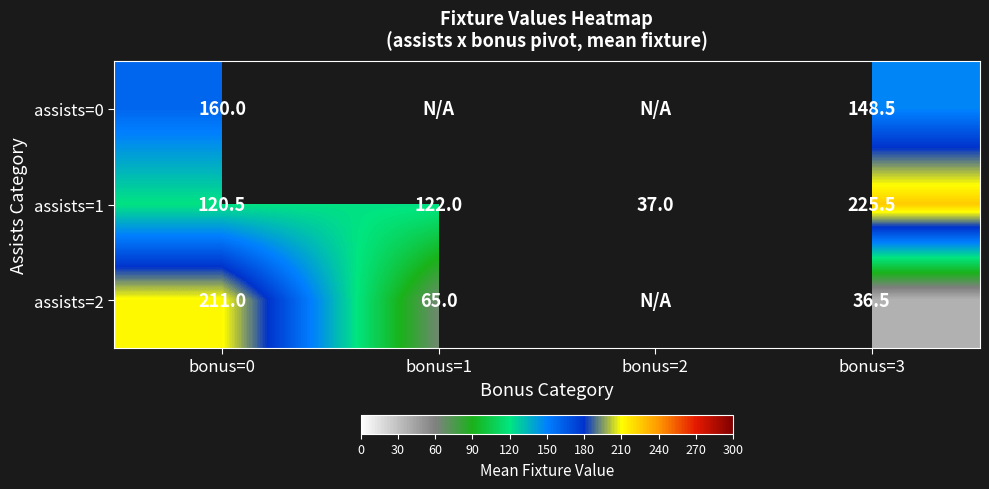

List the labels in order of assists=1 value, largest first.

bonus=3, bonus=1, bonus=0, bonus=2